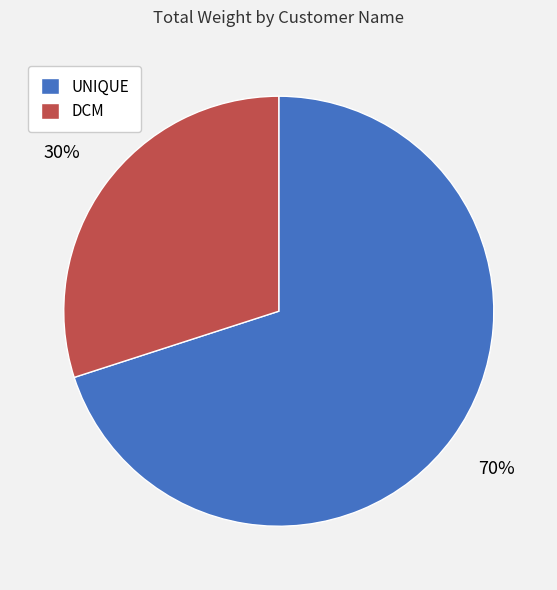

The DCM slice represents 24% of the pie. True or false?

False